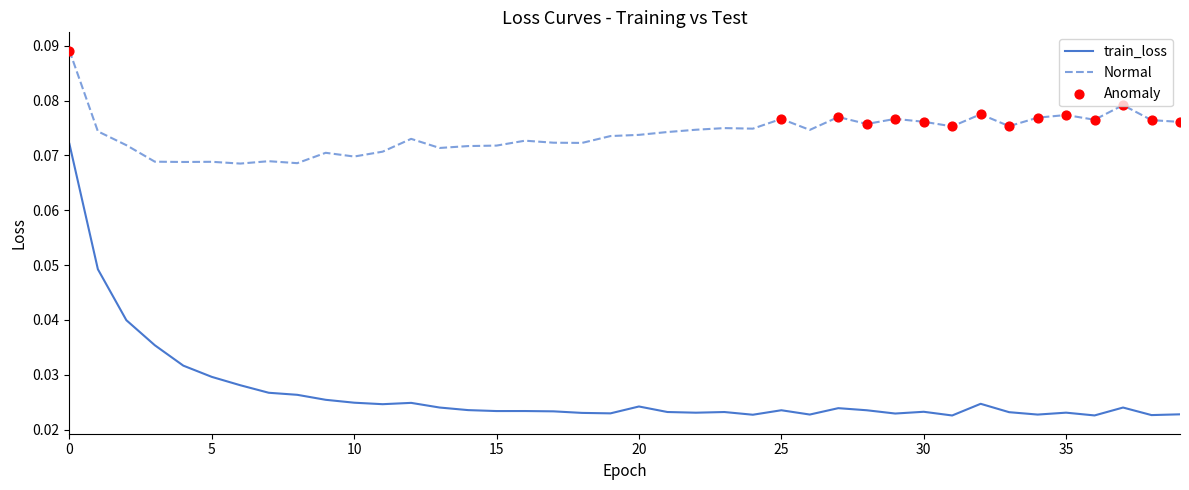

Which series has the largest range (max minus min)?

train_loss